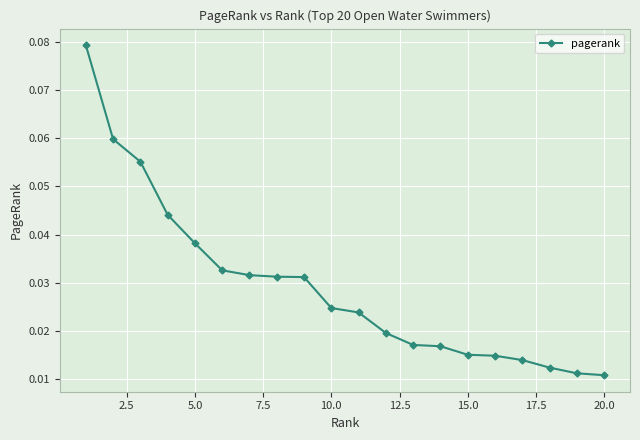

How many values are between 0 and 1?

20